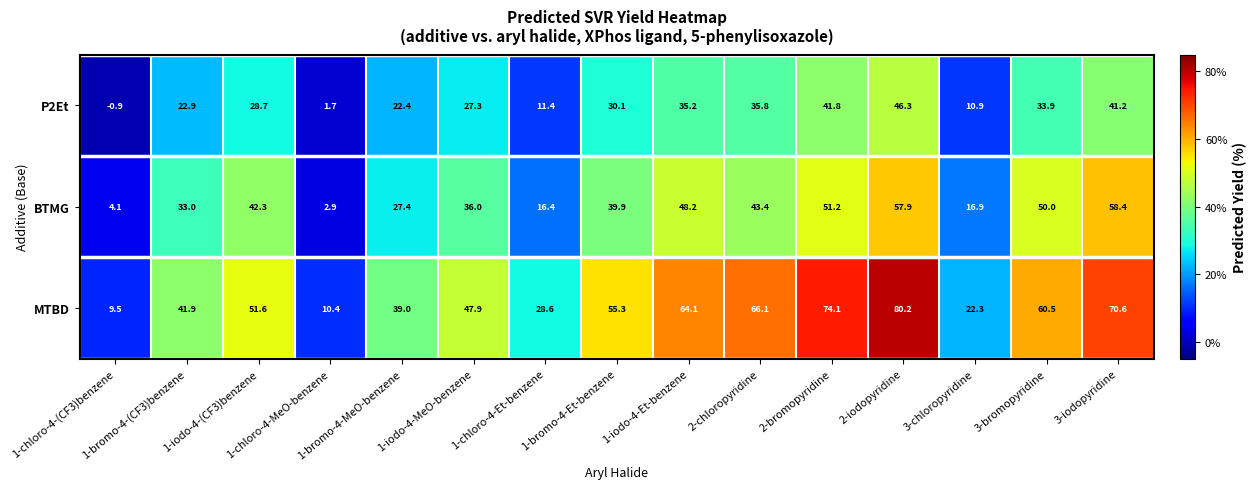

What is the sum of all MTBD values?

722.1